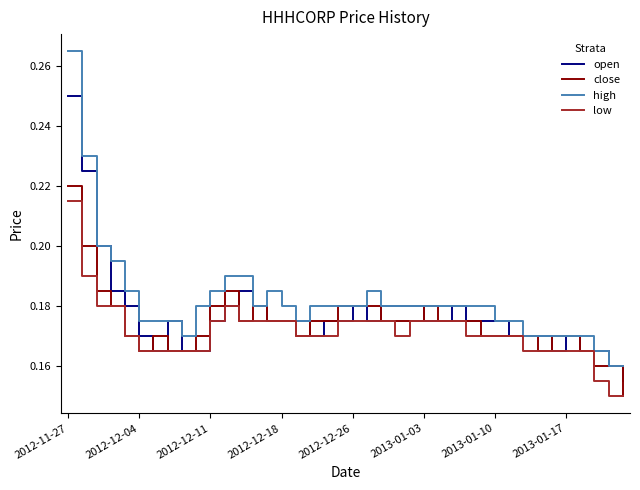

Which series has the largest total across all categories?

high